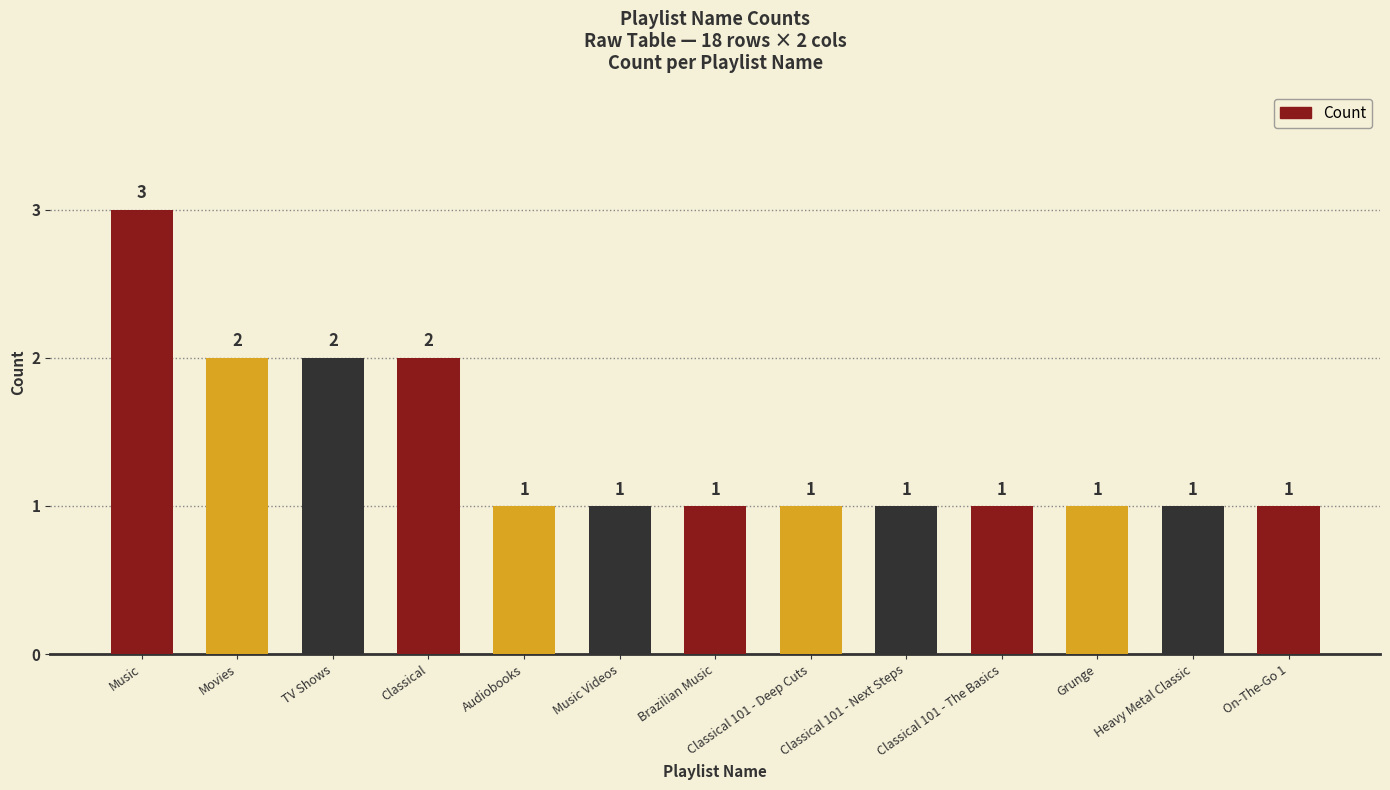

How many bars are there in total?

13